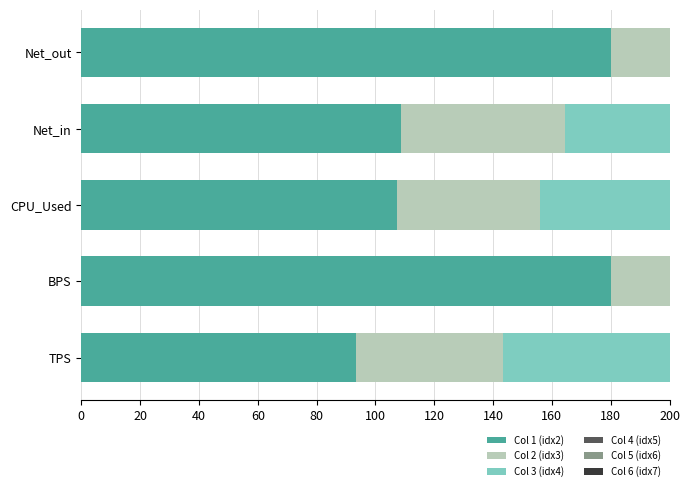

Which series has the largest total across all categories?

Col 1 (idx2)